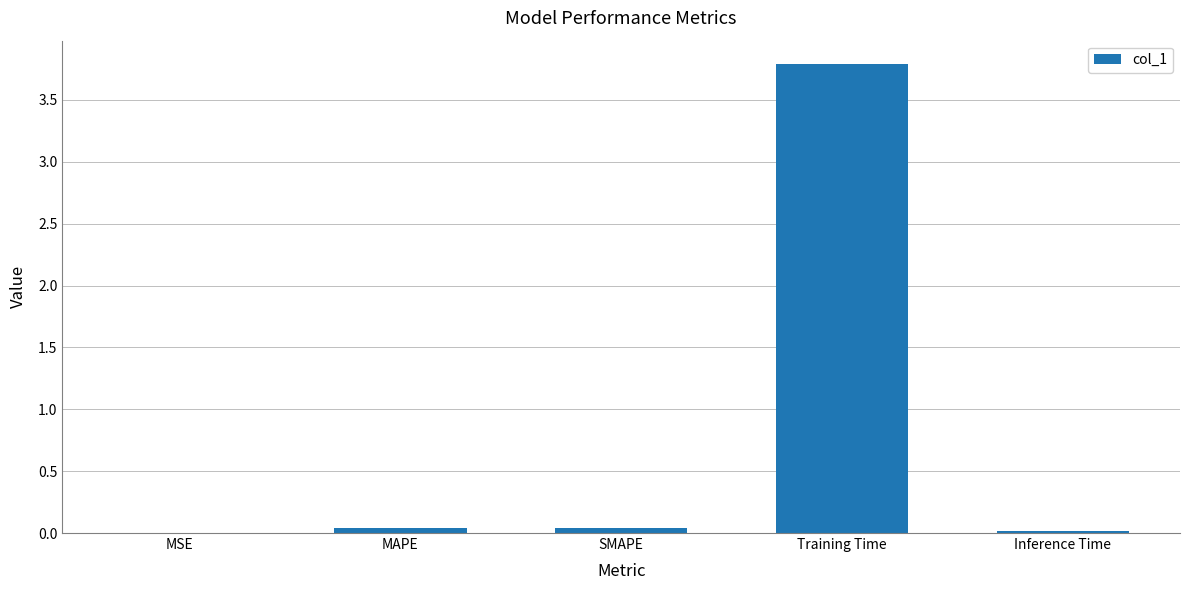

Which category has the highest value across all series?

Training Time